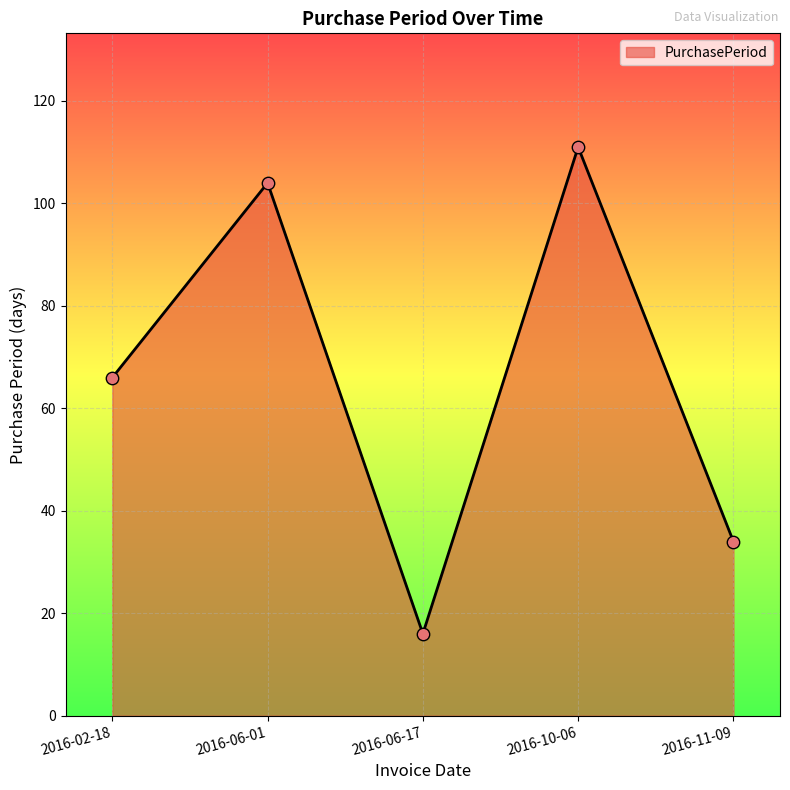

What is the change in value from 2016-02-18 to 2016-10-06?

+45